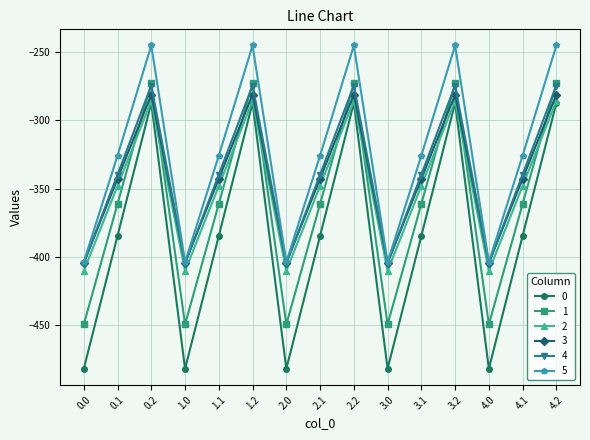

How many series are shown in this chart?

6